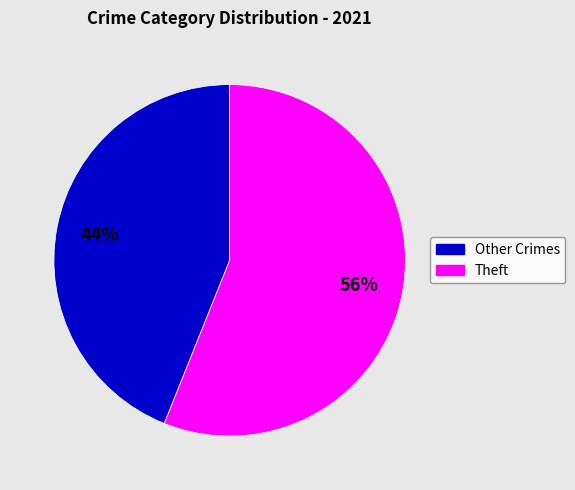

Is there a majority slice in this chart?

Yes